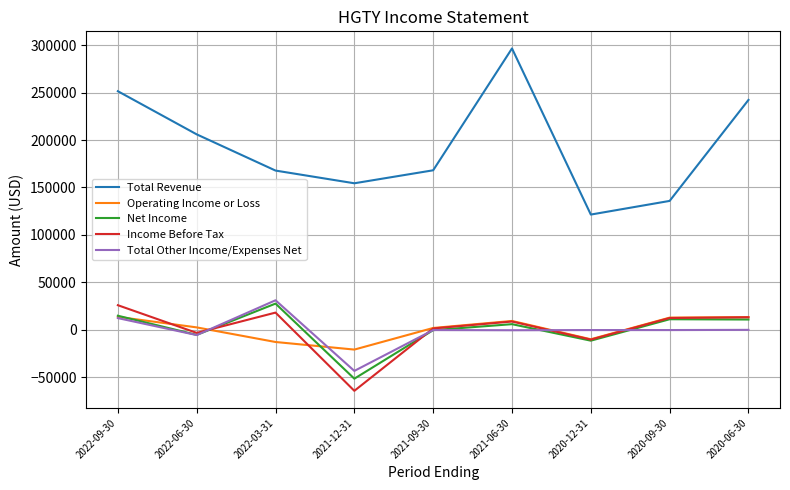

How many positive values does the Operating Income or Loss series have?

6